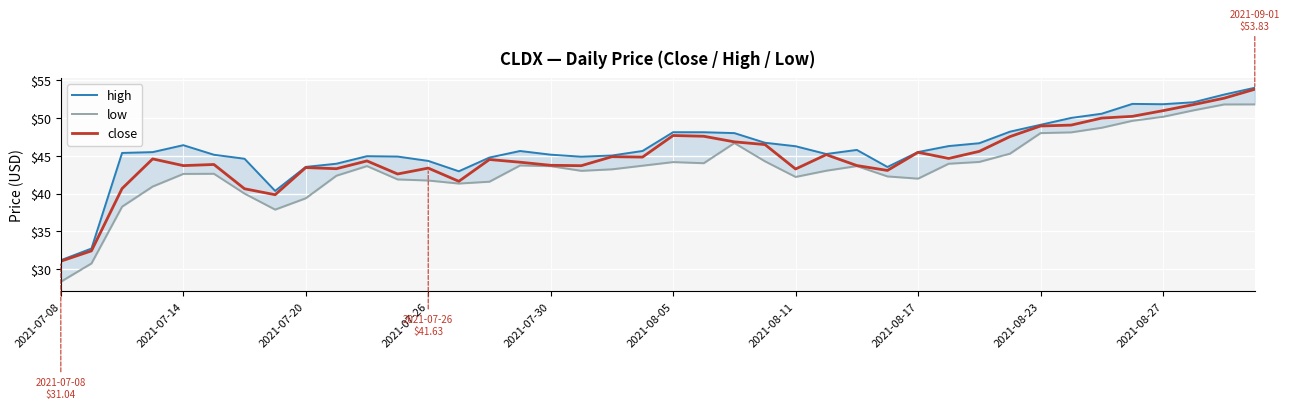

What are all the series names shown in the legend?

high, low, close